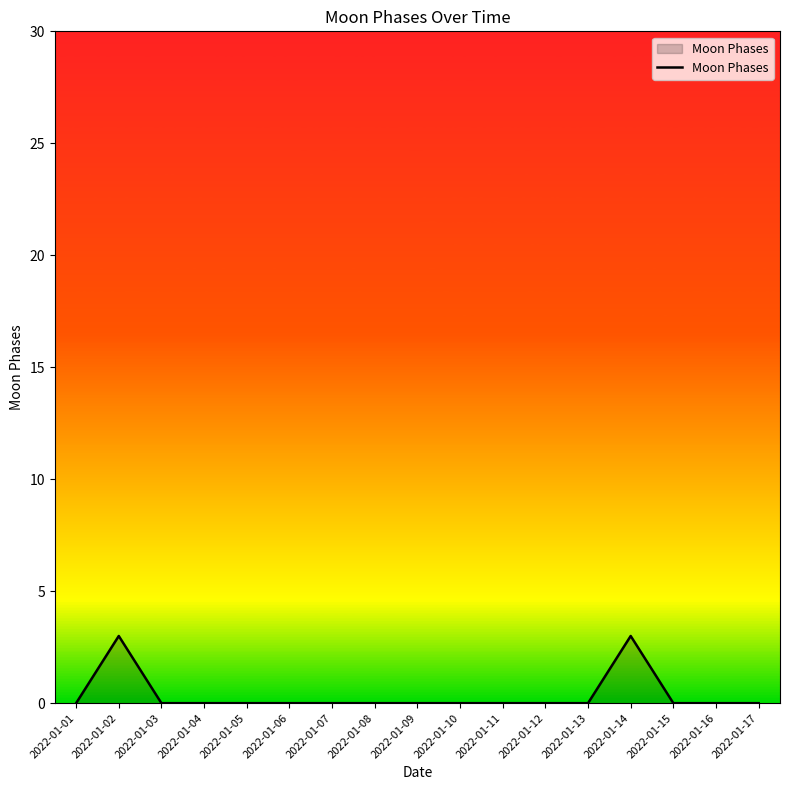

What is the difference between the maximum and minimum values?

3